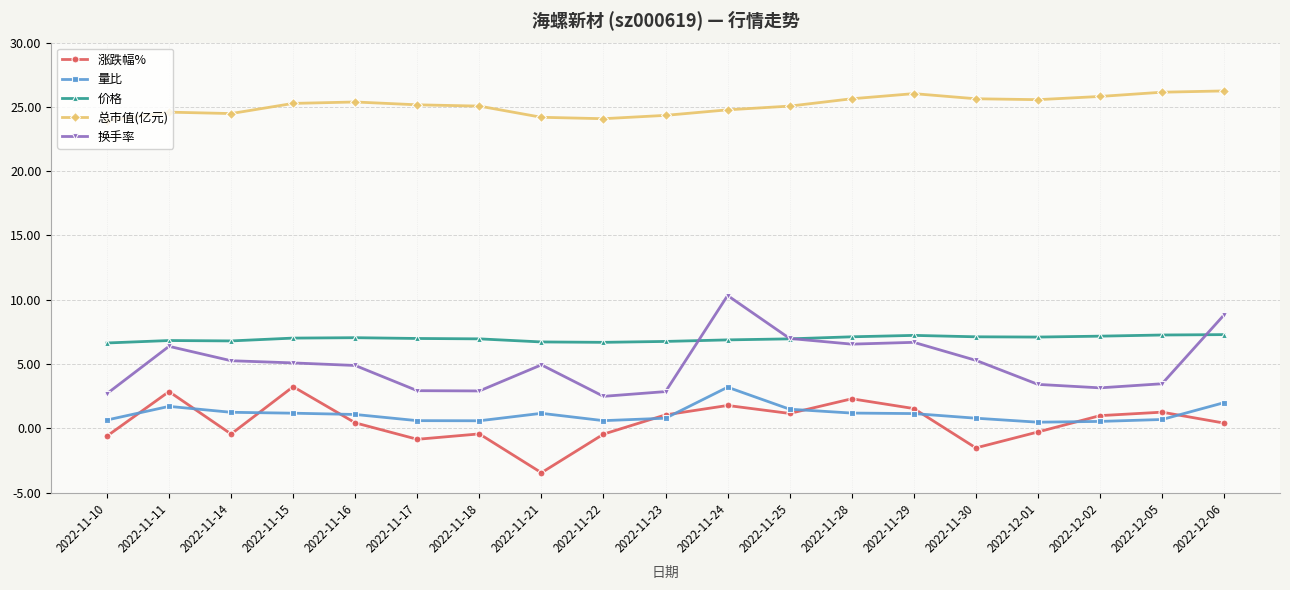

At 2022-12-06, list the series in order from smallest to largest.

涨跌幅%, 量比, 价格, 换手率, 总市值(亿元)